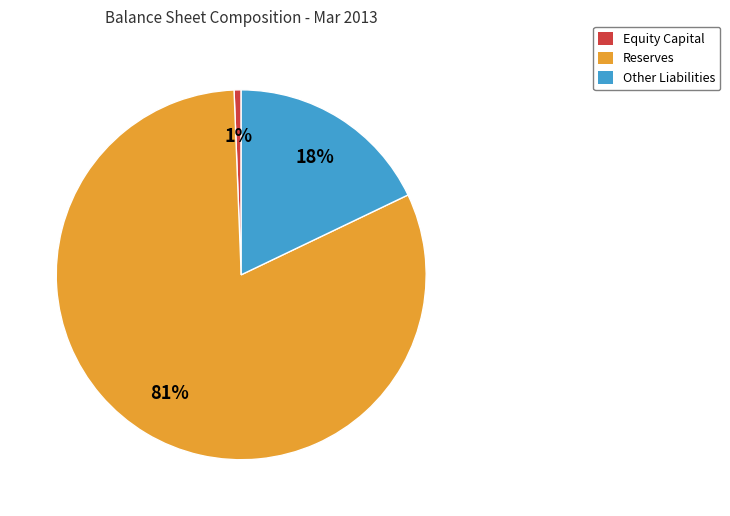

To the nearest percent, what is the difference between the Other Liabilities and Equity Capital slice percentages?

17%